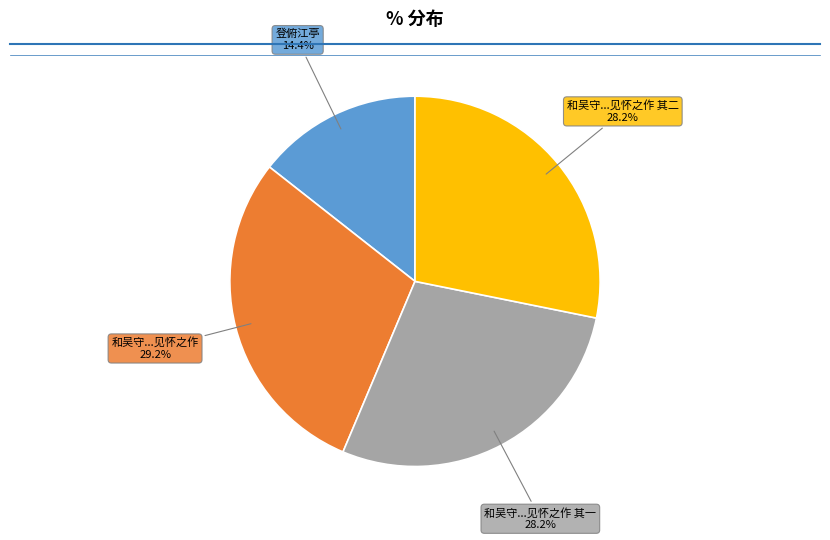

Is there a majority slice in this chart?

No